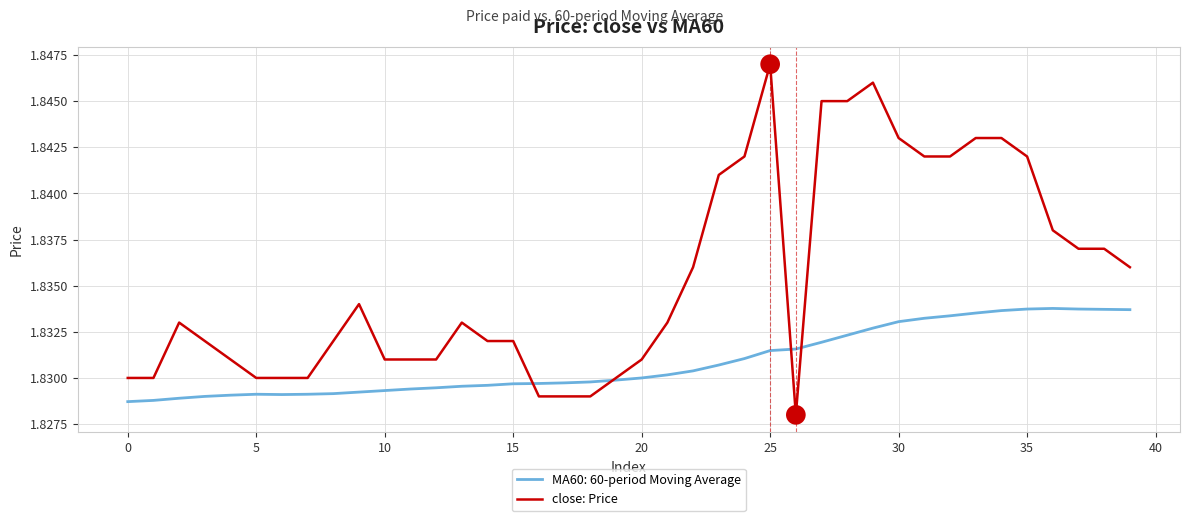

Rank the series by their average value, from highest to lowest.

close: Price, MA60: 60-period Moving Average